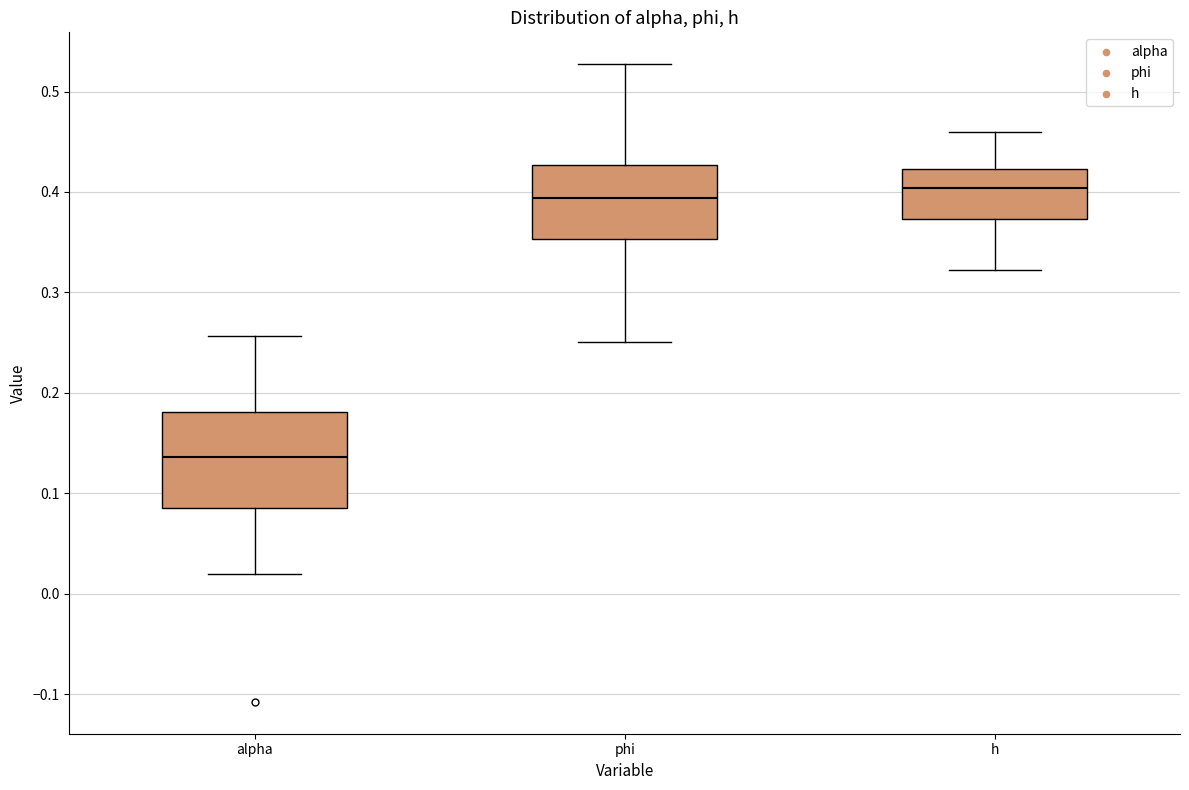

Which box is the tallest, from its lower edge to its upper edge?

alpha